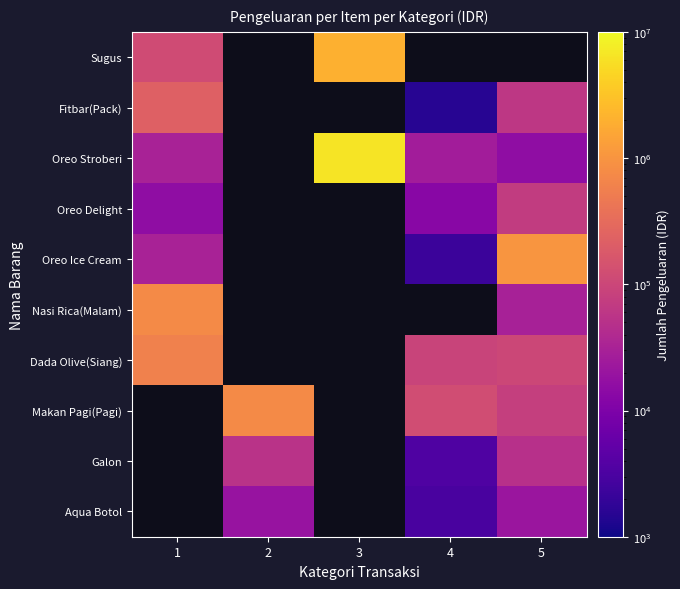

What is the lowest value of the Oreo Ice Cream series?

2250.0